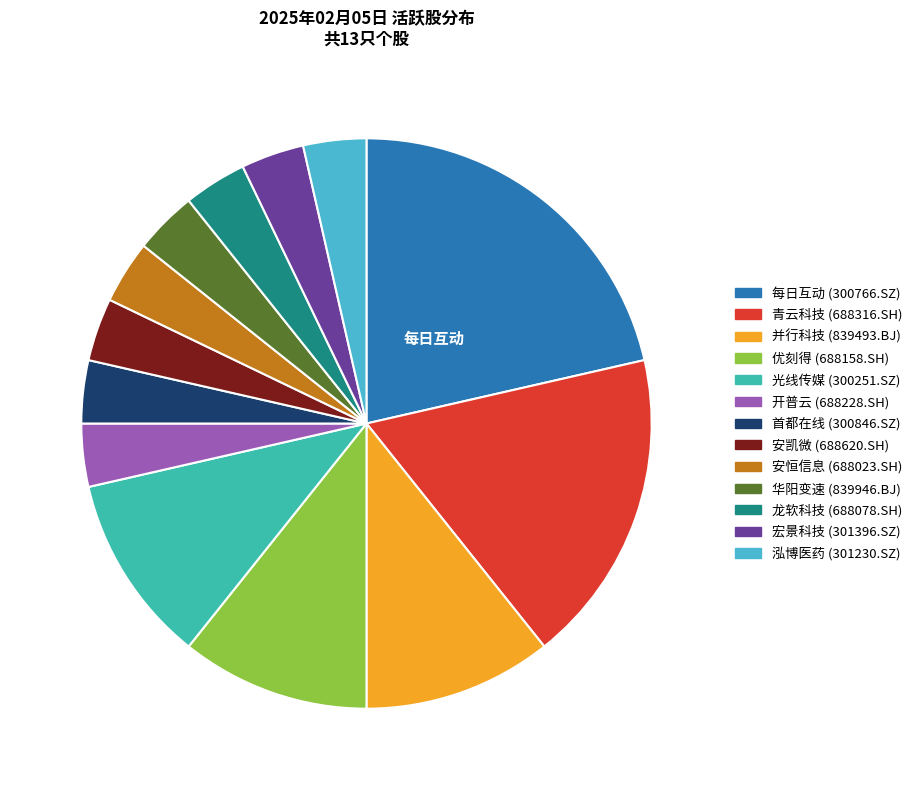

Count the number of slices in the pie.

13